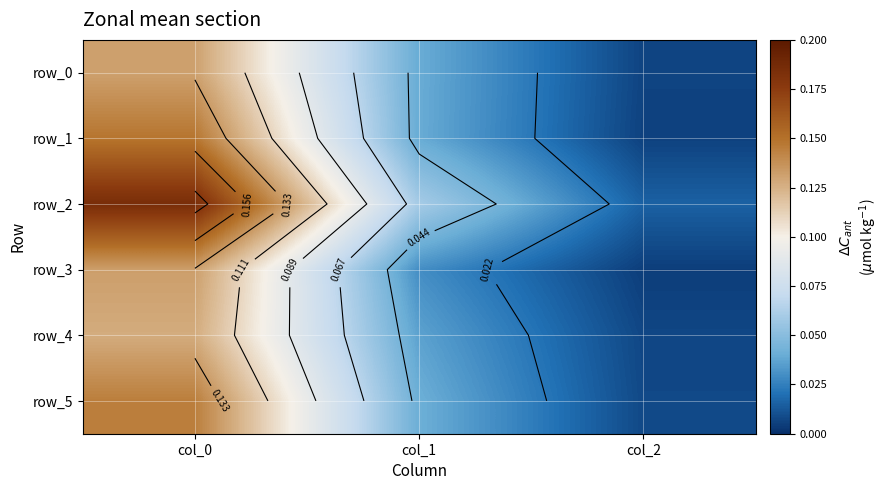

Reading left to right, list all the values displayed in this chart.

row_0: 0.1	0.0	0.0
row_1: 0.1	0.0	0.0
row_2: 0.2	0.1	0.0
row_3: 0.1	0.0	0.0
row_4: 0.1	0.0	0.0
row_5: 0.1	0.0	0.0